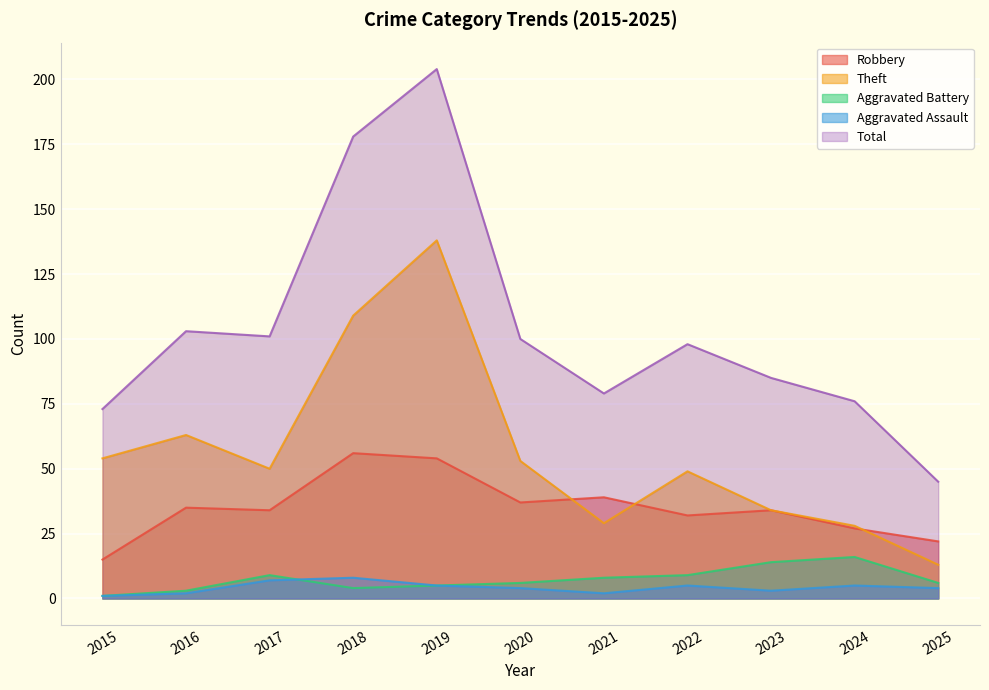

Which series has the largest total across all categories?

Total